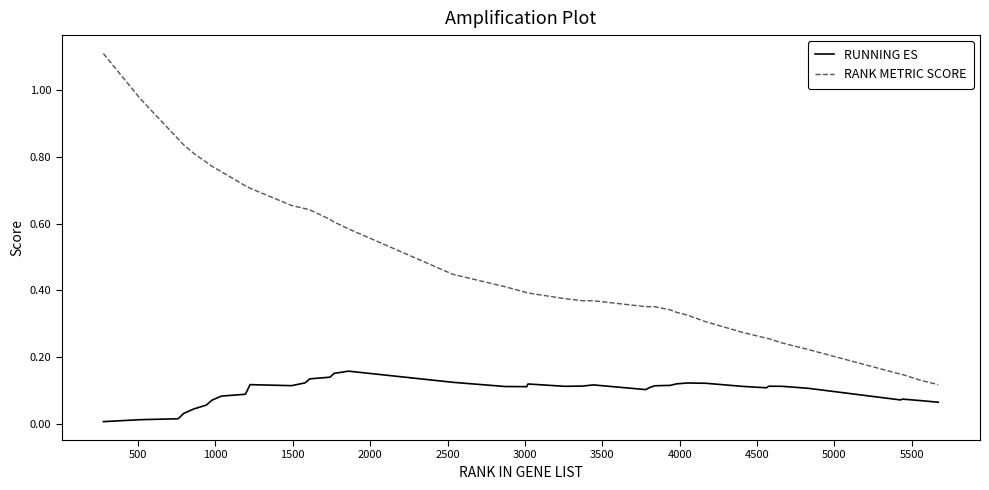

Which series has the widest spread of values?

RANK METRIC SCORE